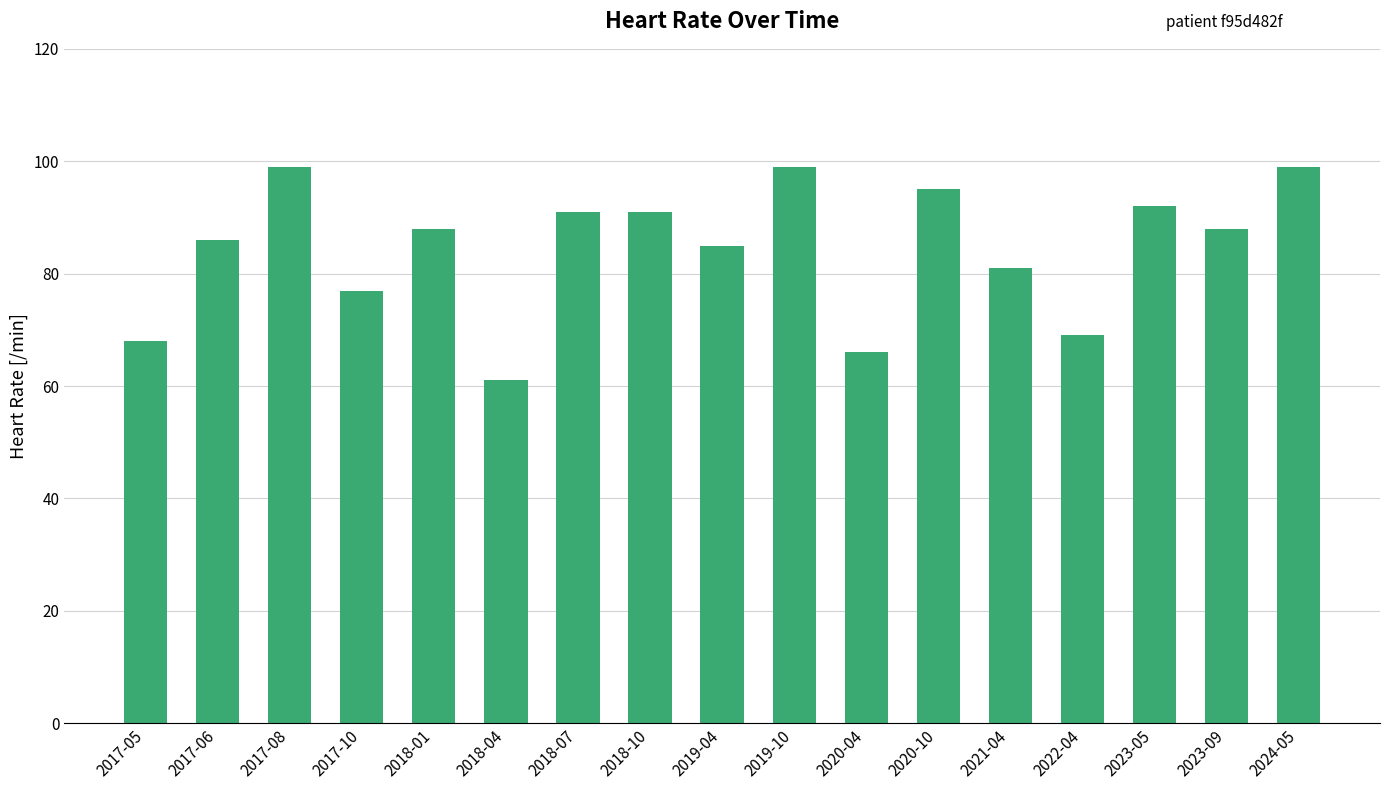

The value at 2024-05 is 99. True or false?

True